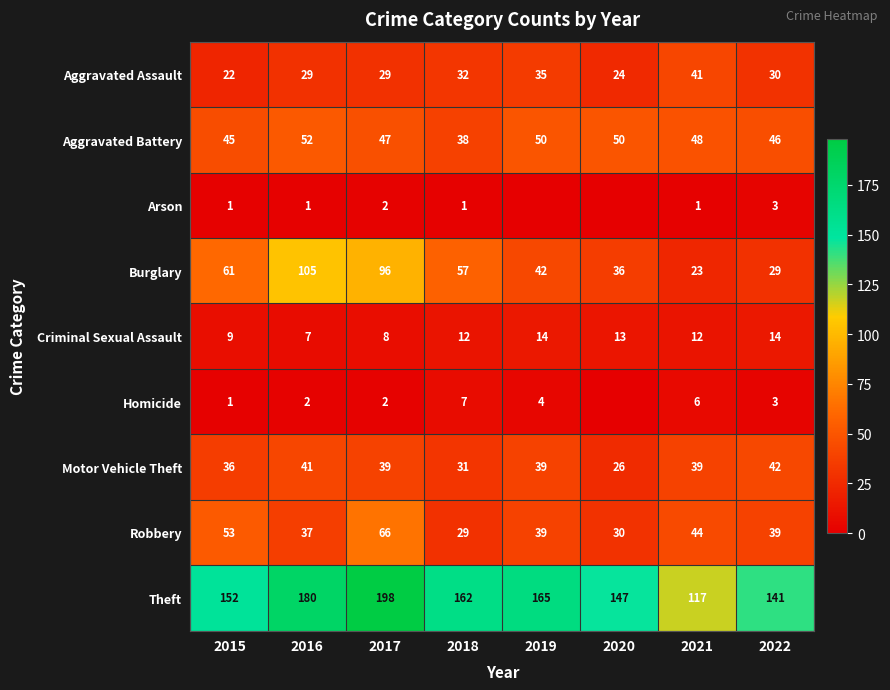

At which label is Robbery closest to 47?

2021